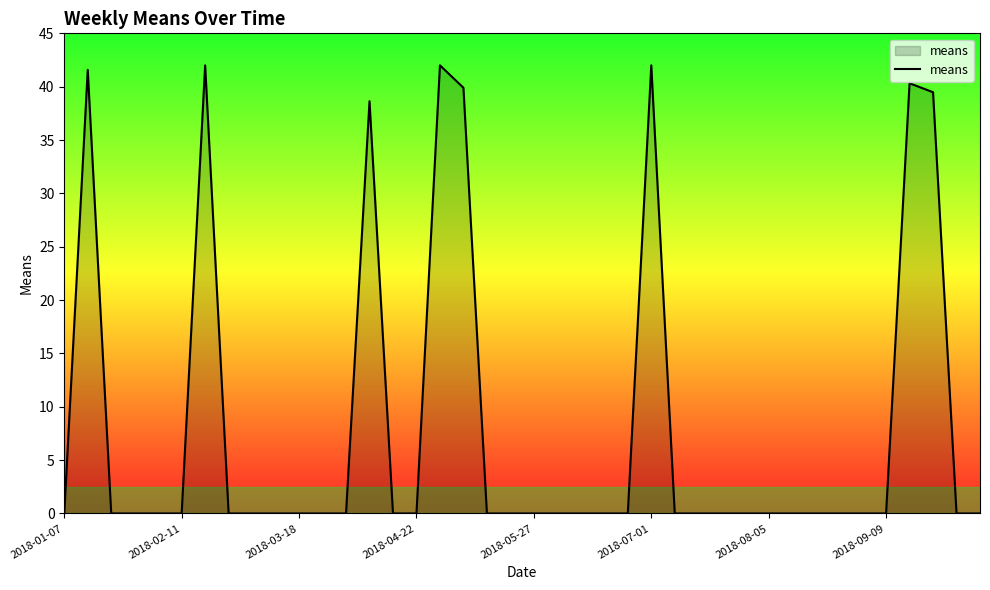

Reading left to right, what are all the values shown in this chart?

0.0	41.6	0.0	0.0	0.0	0.0	42.0	0.0	0.0	0.0	0.0	0.0	0.0	38.6	0.0	0.0	42.0	39.9	0.0	0.0	0.0	0.0	0.0	0.0	0.0	42.0	0.0	0.0	0.0	0.0	0.0	0.0	0.0	0.0	0.0	0.0	40.3	39.5	0.0	0.0